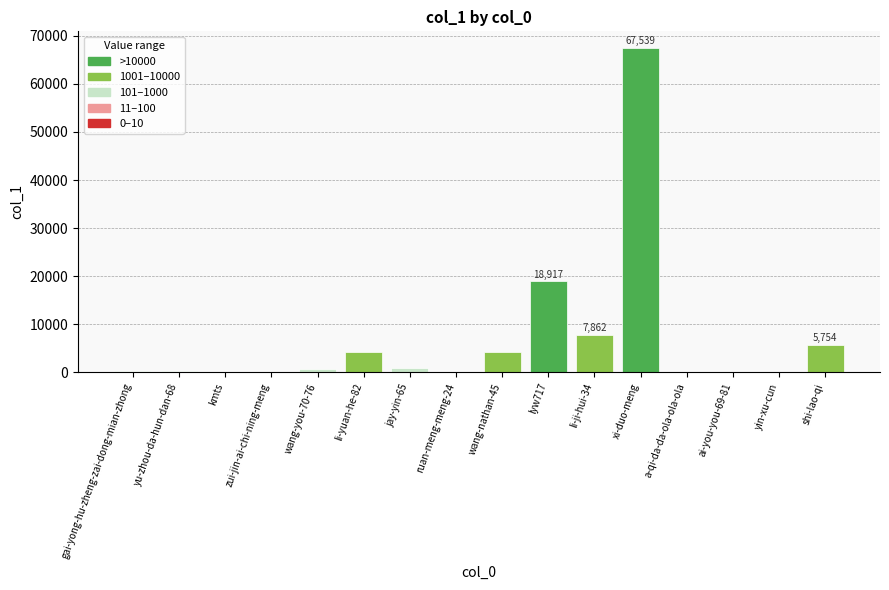

Are the bars grouped side by side (vs. stacked)?

No